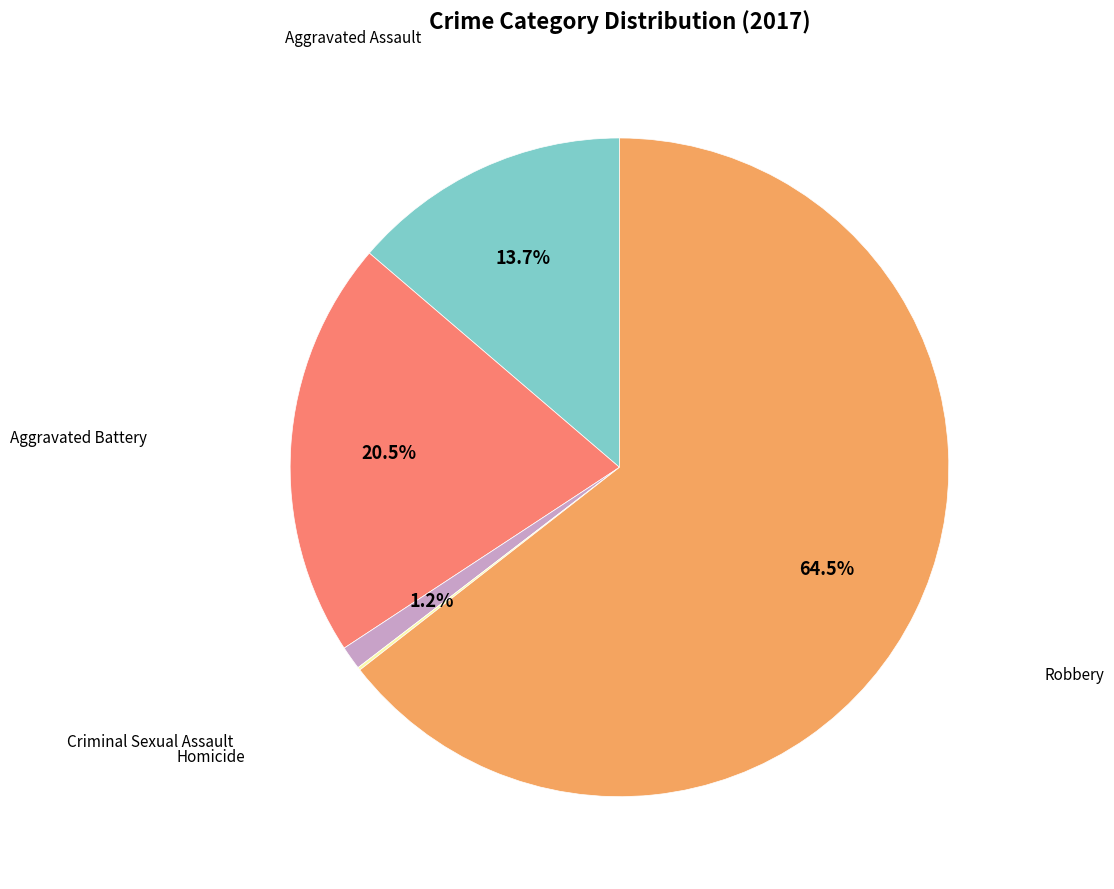

To the nearest percent, what is the average slice percentage?

20%